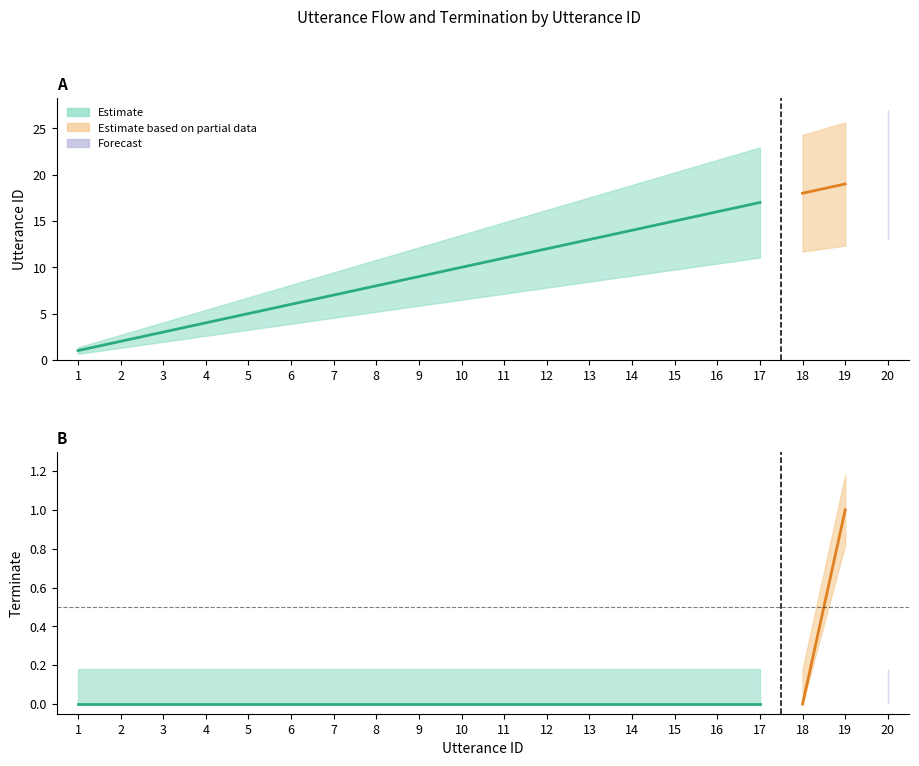

What is the total value across all series at 16?

16